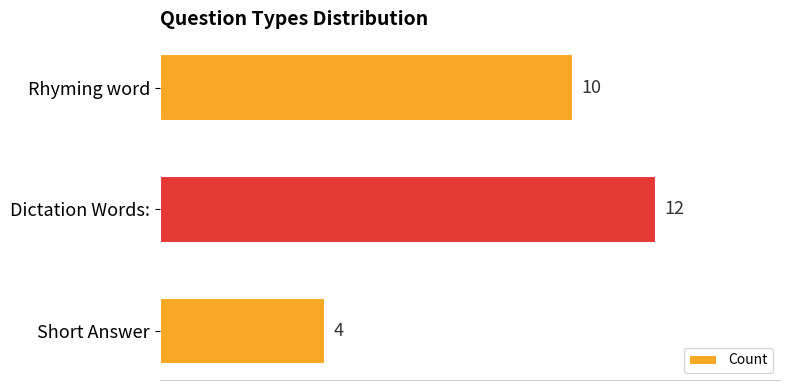

True or false: the data shows 10 at Rhyming word.

True